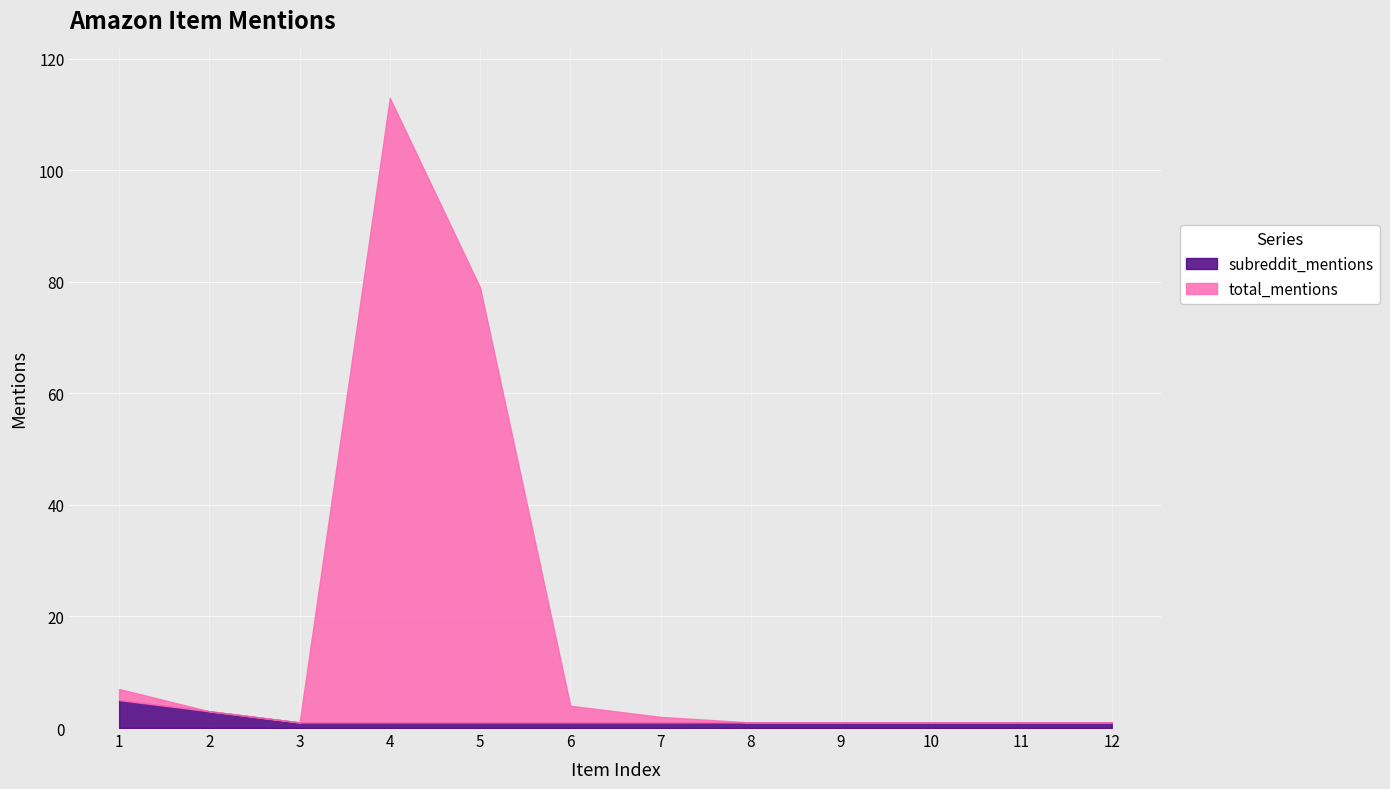

What is the maximum value for subreddit_mentions?

5